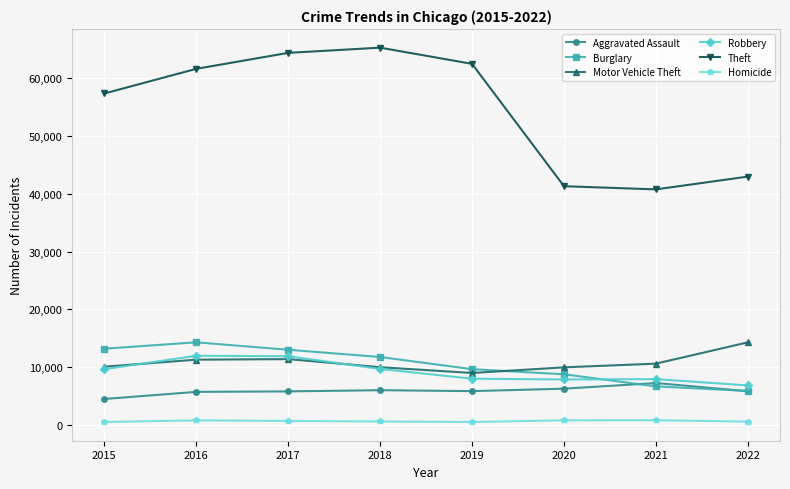

What is the difference between the Homicide values at 2017 and 2022?

111